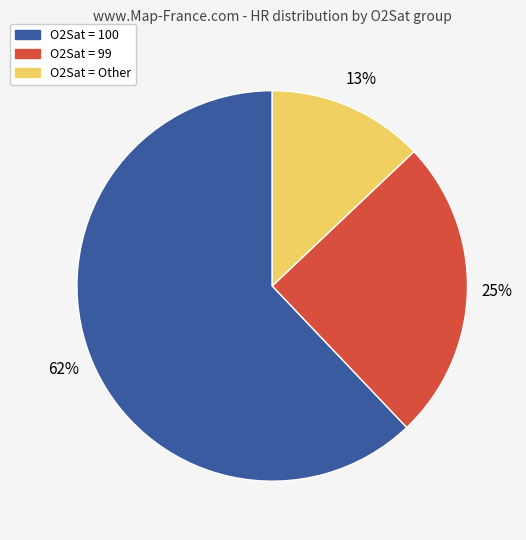

To the nearest percent, what is the difference between the largest and smallest slice percentages?

49%